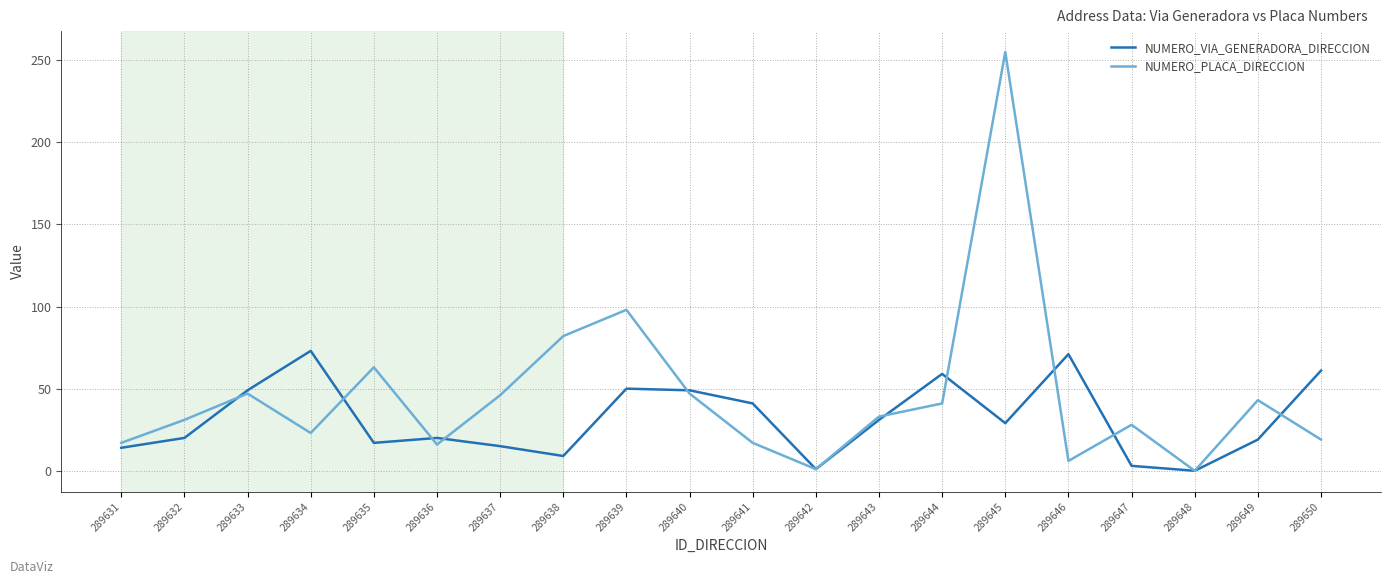

Does the chart have visible grid lines?

Yes